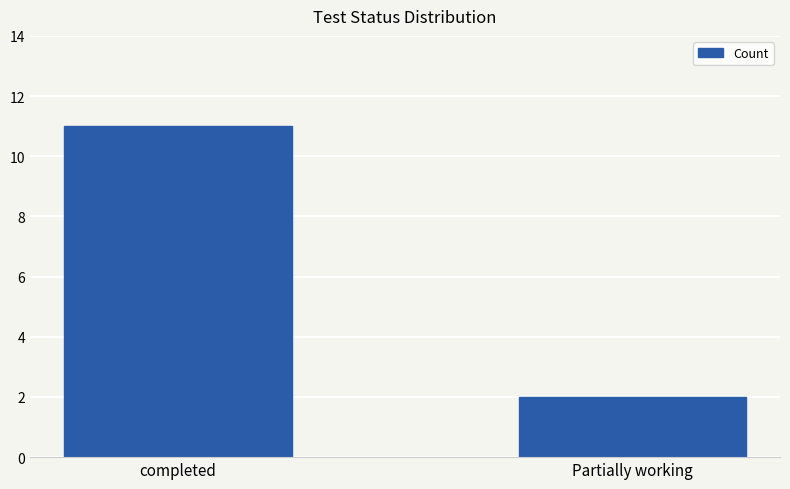

Which label corresponds to the smallest value in the chart?

Partially working